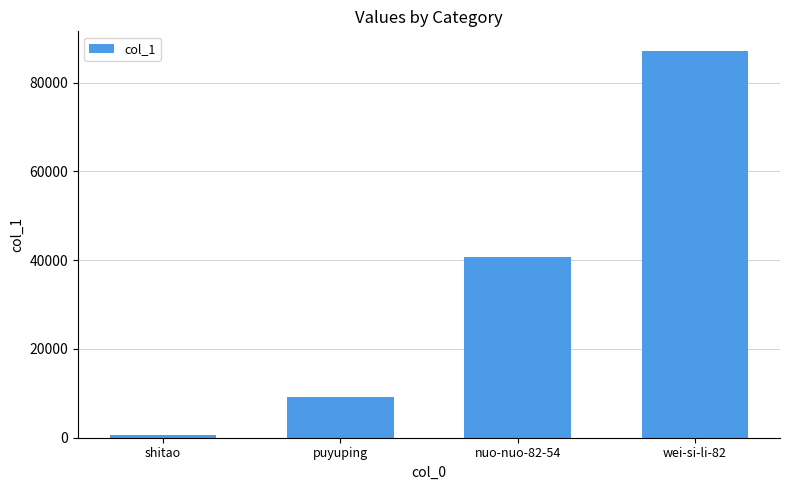

Reading left to right, what are all the values shown in this chart?

712	9286	40690	87211